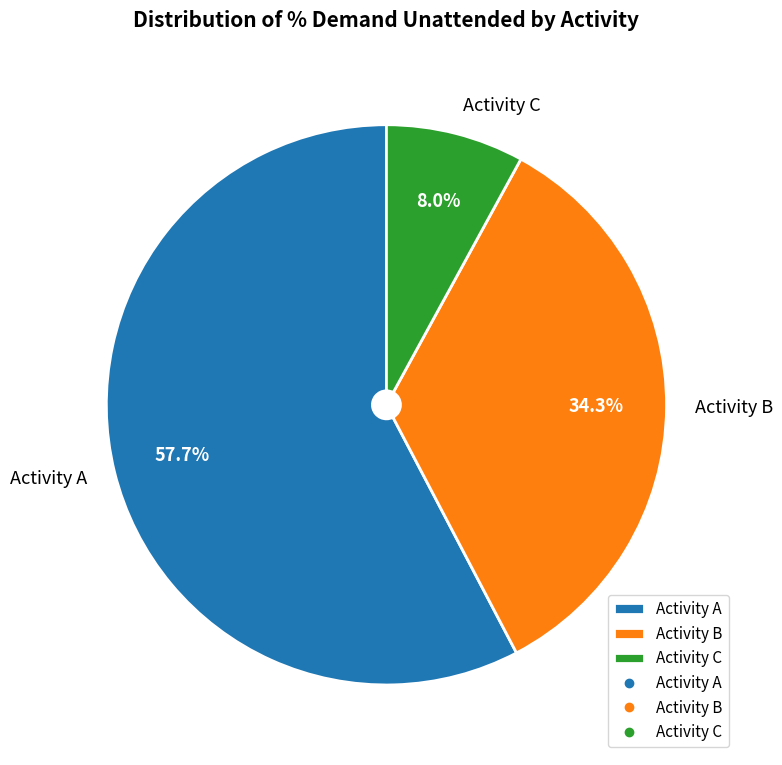

Count the number of slices in the pie.

3